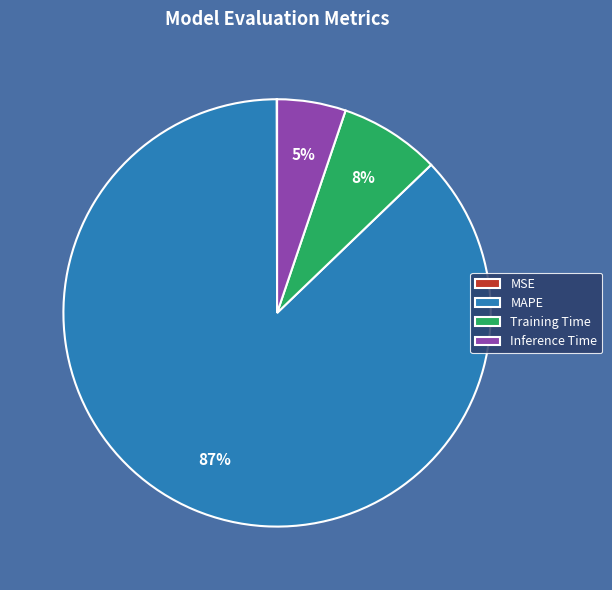

Is it true that Training Time is 8% of the pie?

True